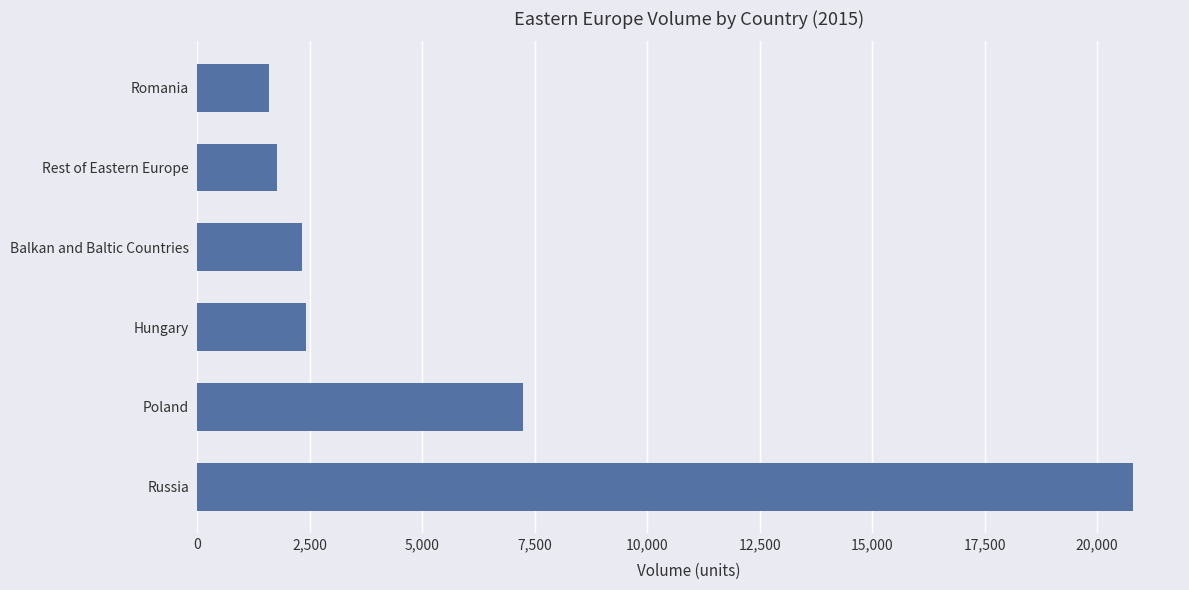

Is it true that the value at Hungary is 2422.9?

True